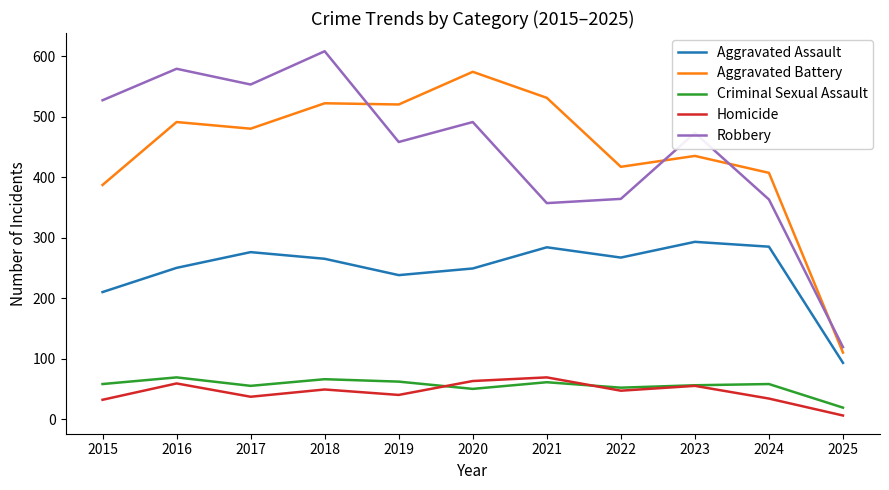

True or false: Aggravated Assault and Aggravated Battery cross at least once.

False